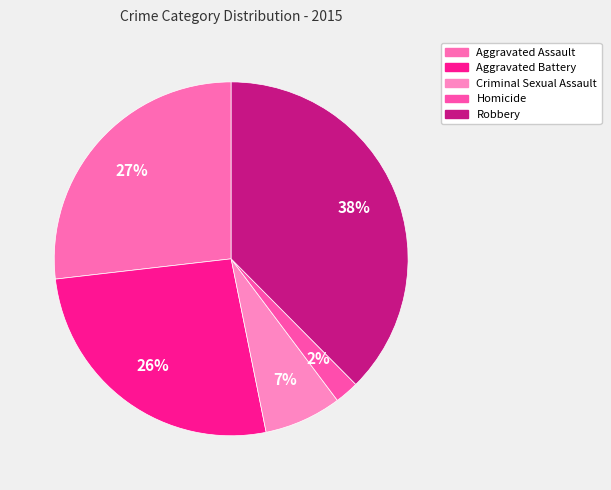

Is it true that Criminal Sexual Assault is 19% of the pie?

False